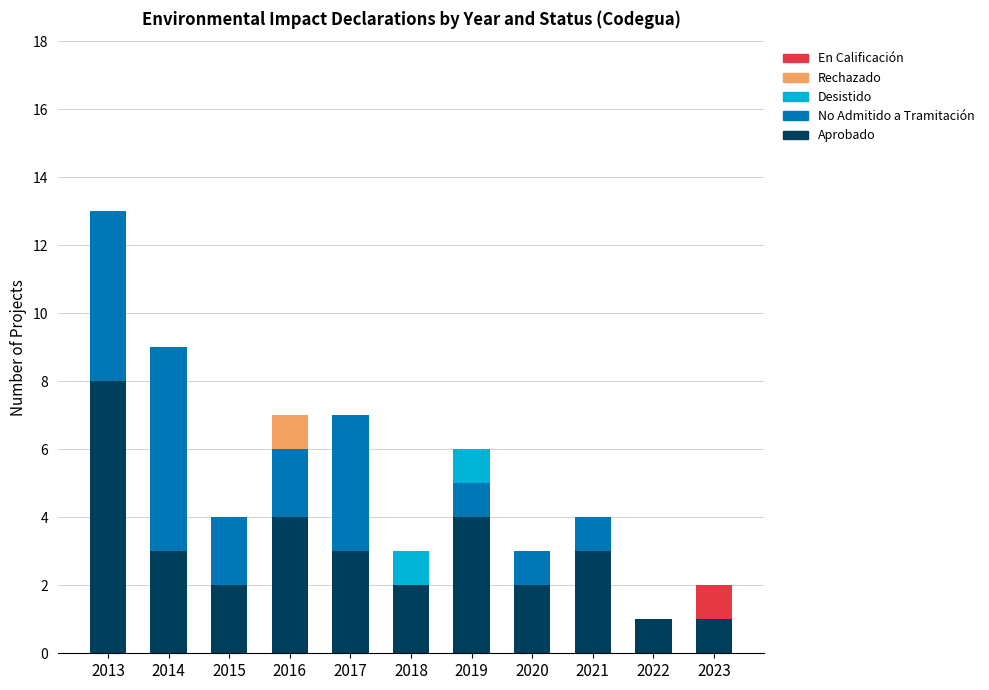

At which category is the sum across all series the highest?

2013